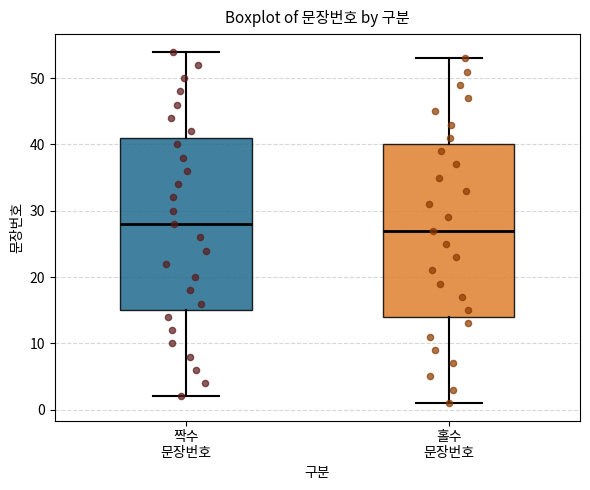

Where is the lower edge of the box for 홀수 문장번호 on the y-axis? The values are not printed on the chart, so give them approximately, as read against the axis.

14